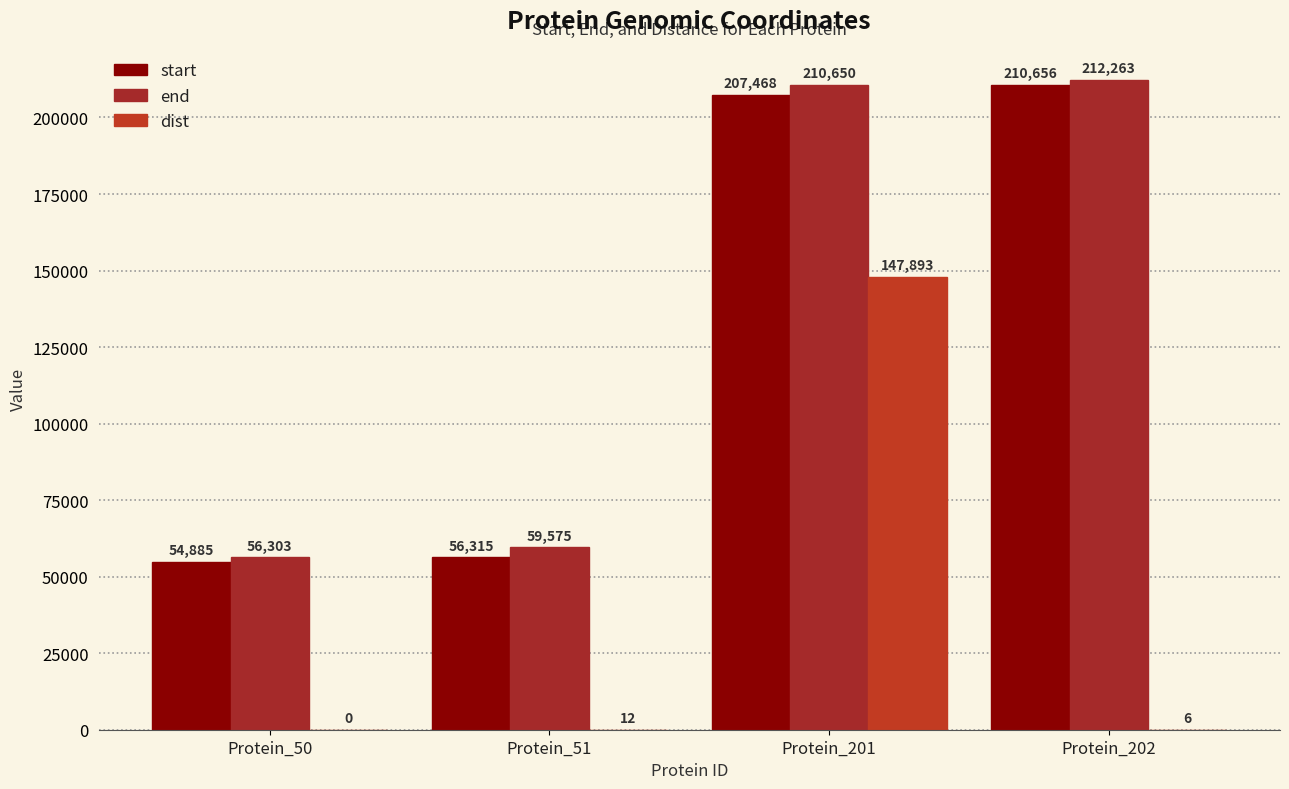

What is the total value across all series at Protein_202?

422925